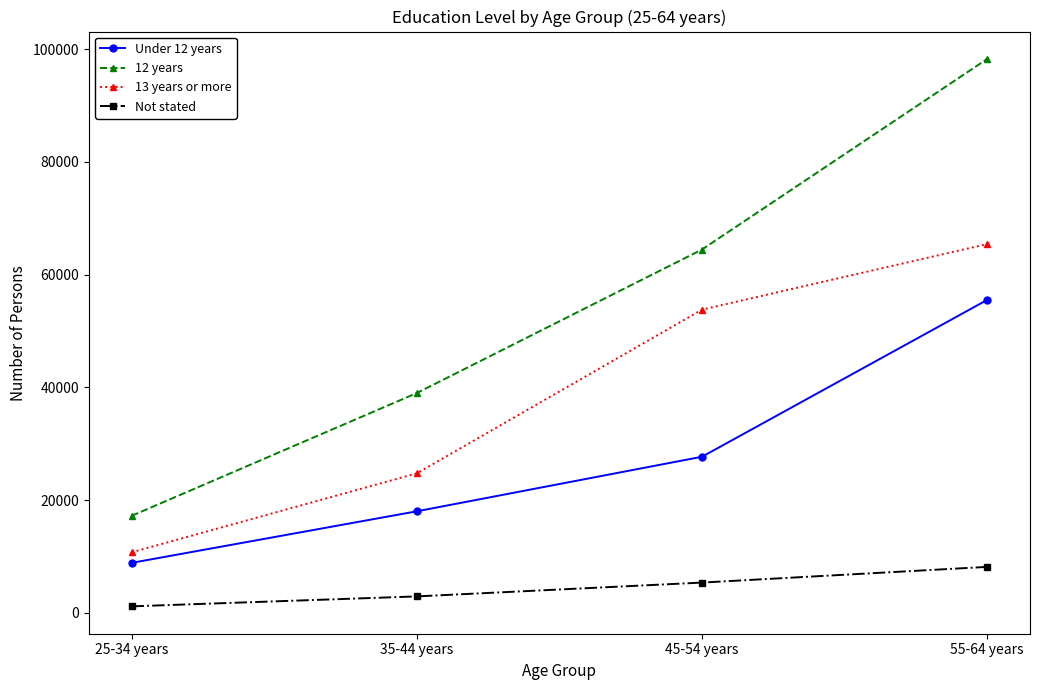

True or false: Not stated and 13 years or more intersect in this chart.

False